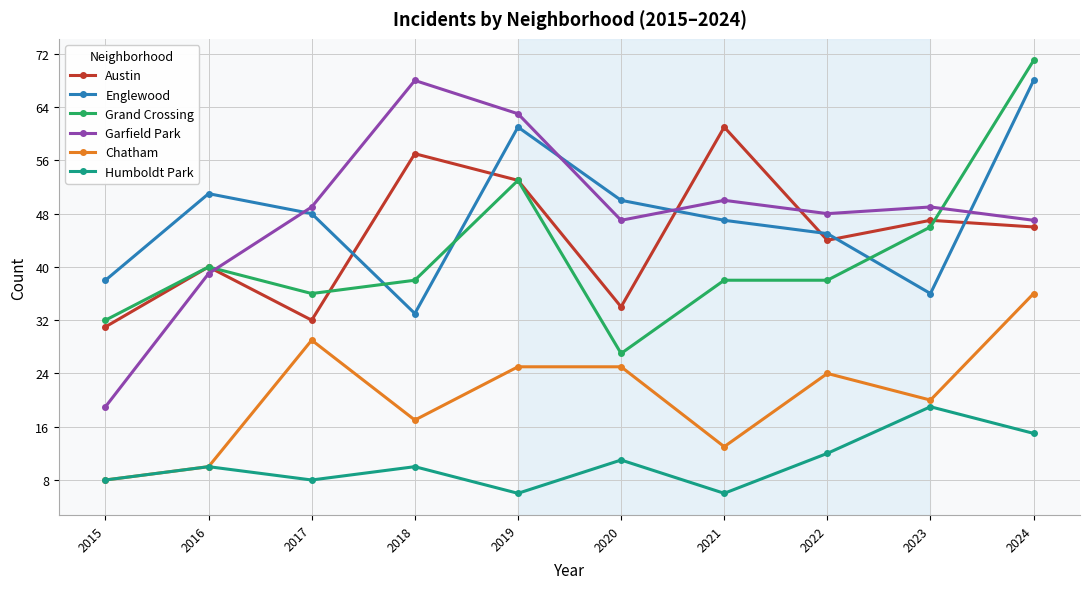

True or false: Austin has a value of 47 at 2023.

True